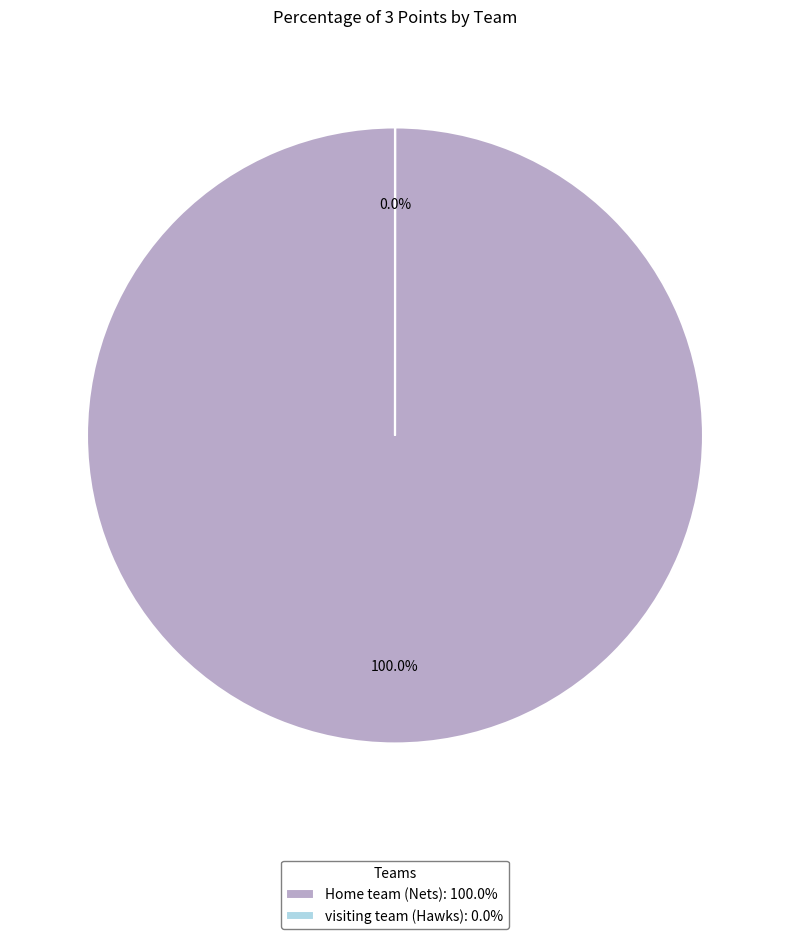

What percentage do visiting team (Hawks) and Home team (Nets) together represent?

100.0%